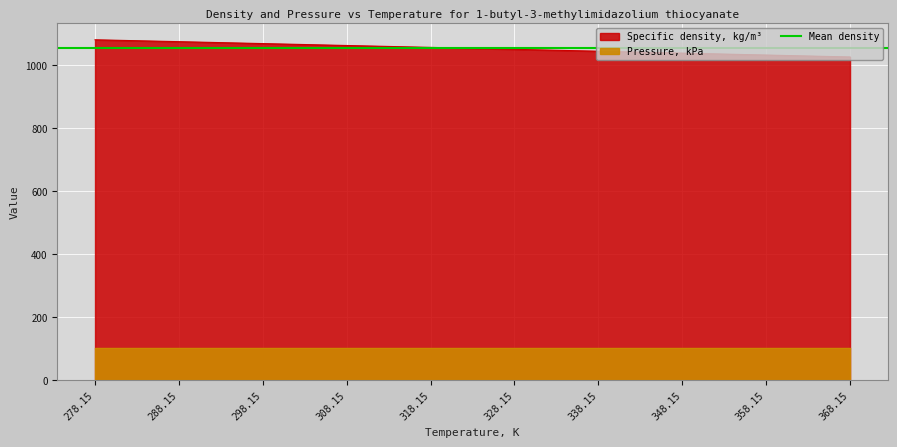

What position from the right is 358.15?

2